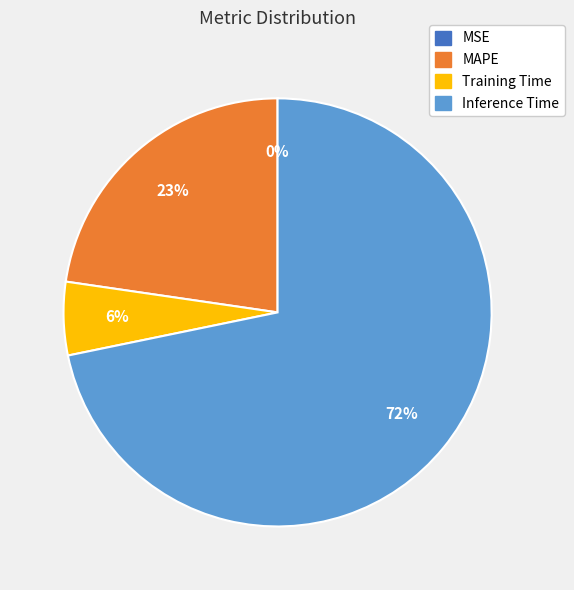

Which category accounts for the majority?

Inference Time